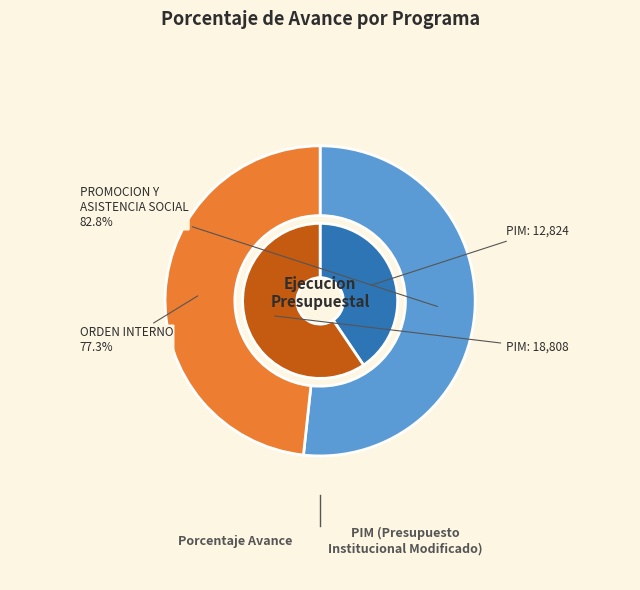

What is the ratio of the value at 022: ORDEN INTERNO to the value at 014: PROMOCION Y ASISTENCIA SOCIAL?

0.9